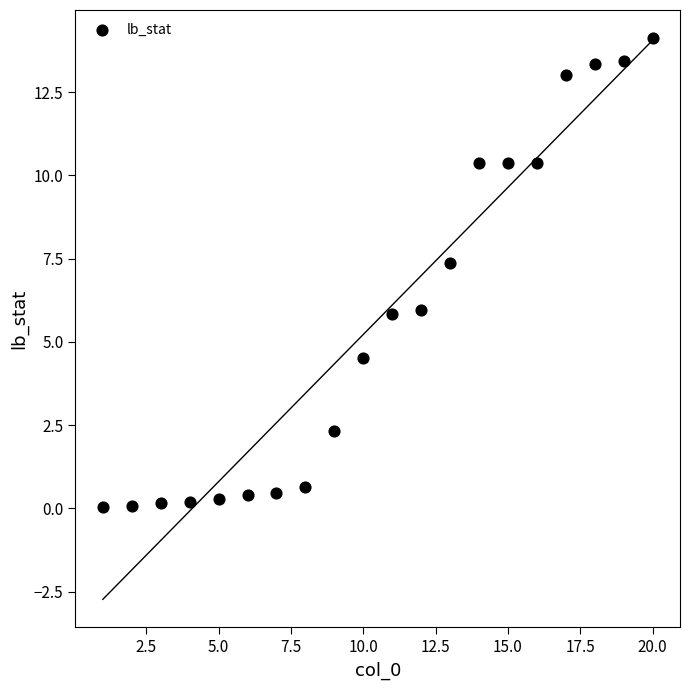

What Y value in the scatter plot is closest to 7?

7.4